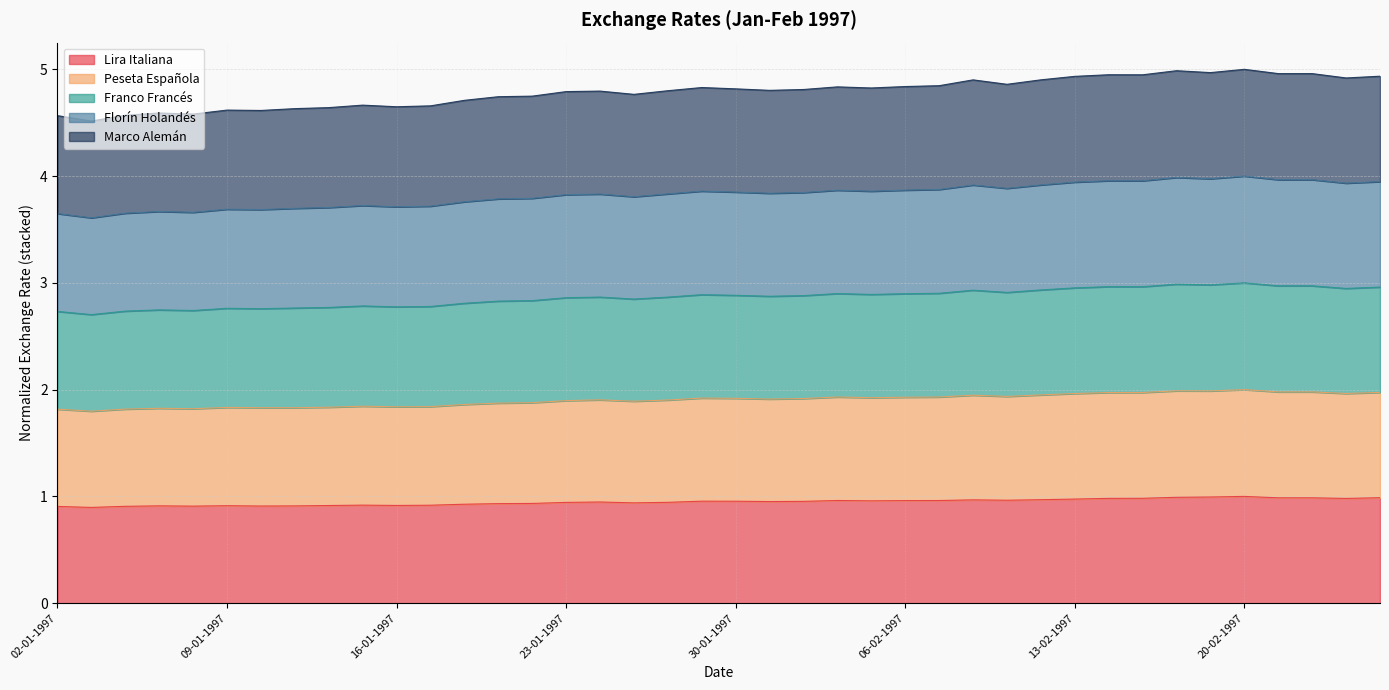

What is the minimum value for Lira Italiana?

0.9